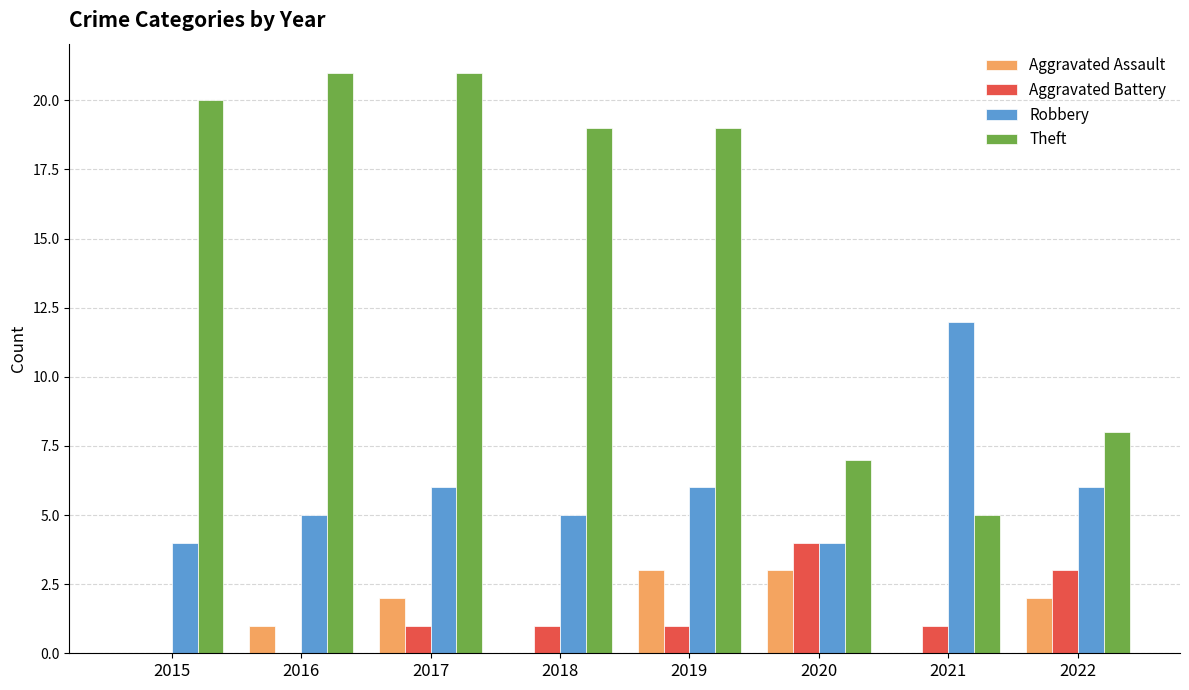

Which series has the largest range (max minus min)?

Theft